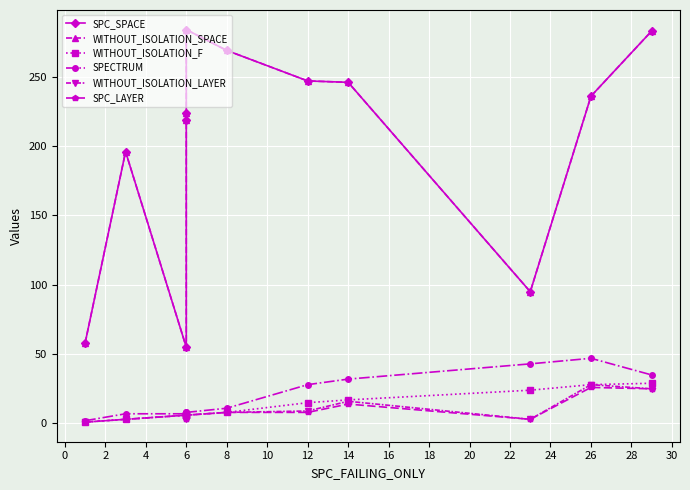

What is the difference between the maximum and minimum values in the WITHOUT_ISOLATION_F series?

28